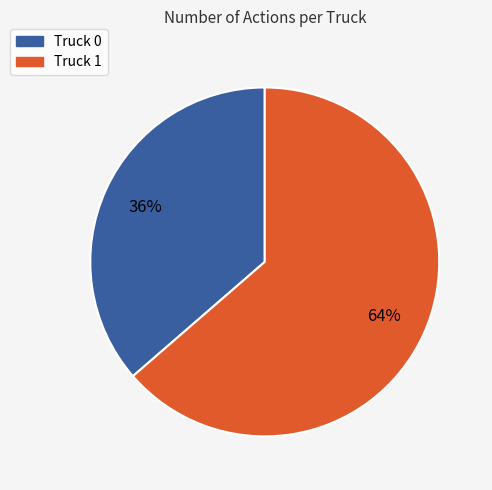

Combined, do Truck 0 and Truck 1 account for over 50%?

Yes